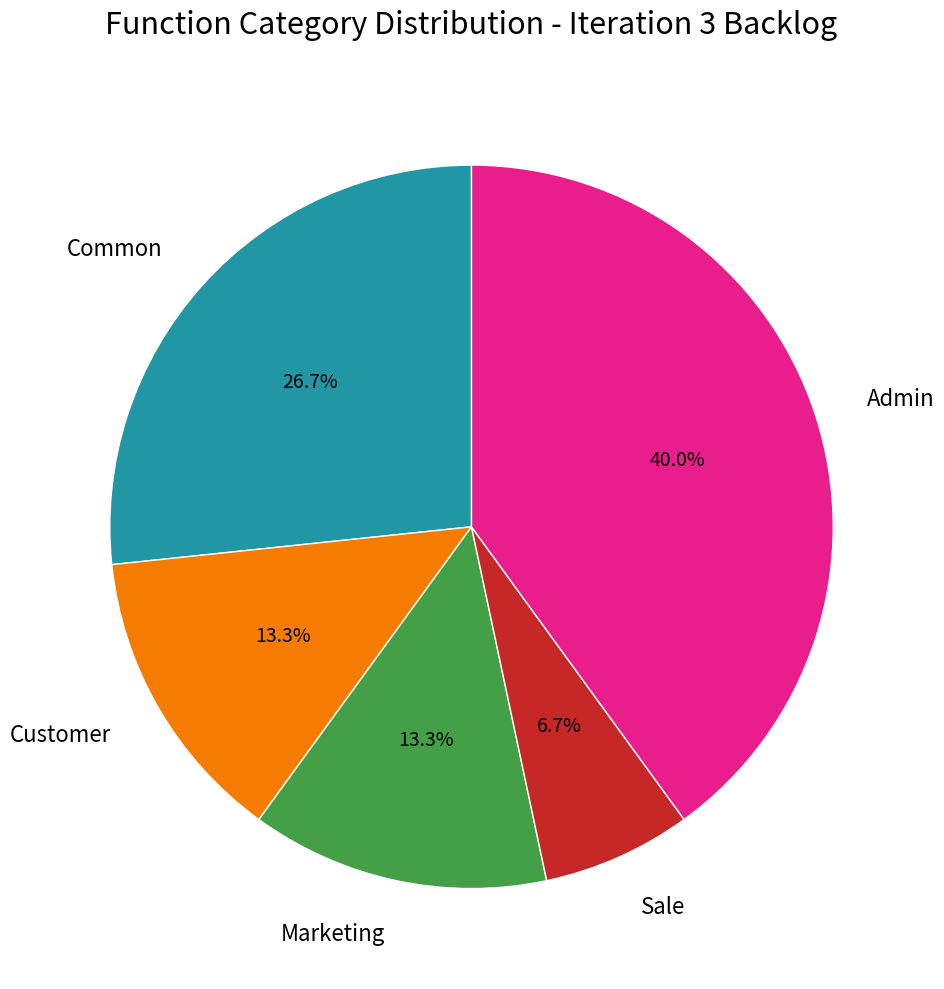

Do Common and Admin together represent more than half of the pie?

Yes